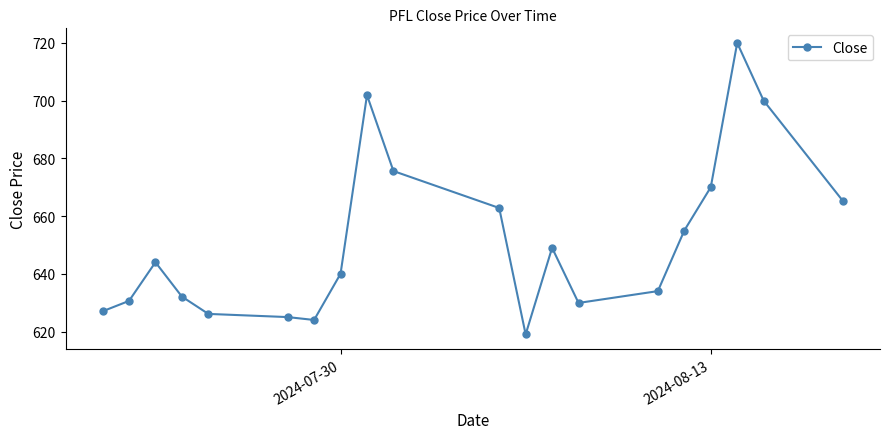

What is the greatest value displayed?

720.0